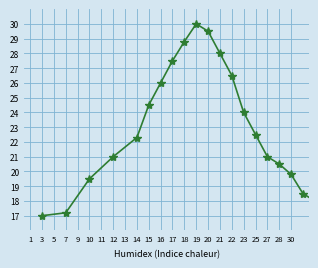

What is the difference between the maximum and minimum values?

13.0